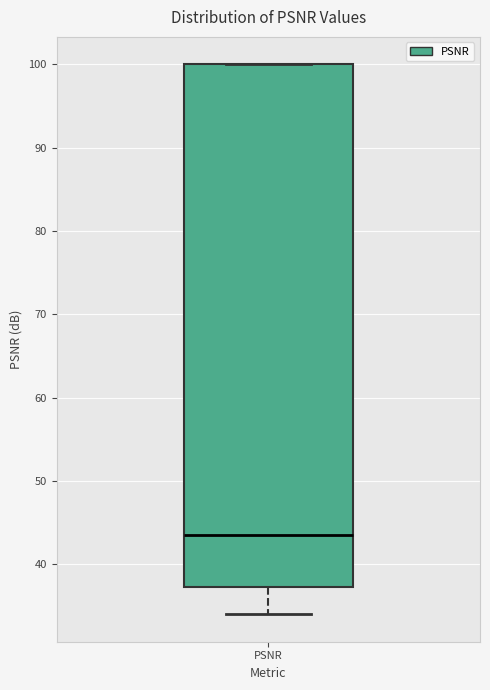

Where does the median line of the box for PSNR sit on the y-axis? The values are not printed on the chart, so give them approximately, as read against the axis.

43